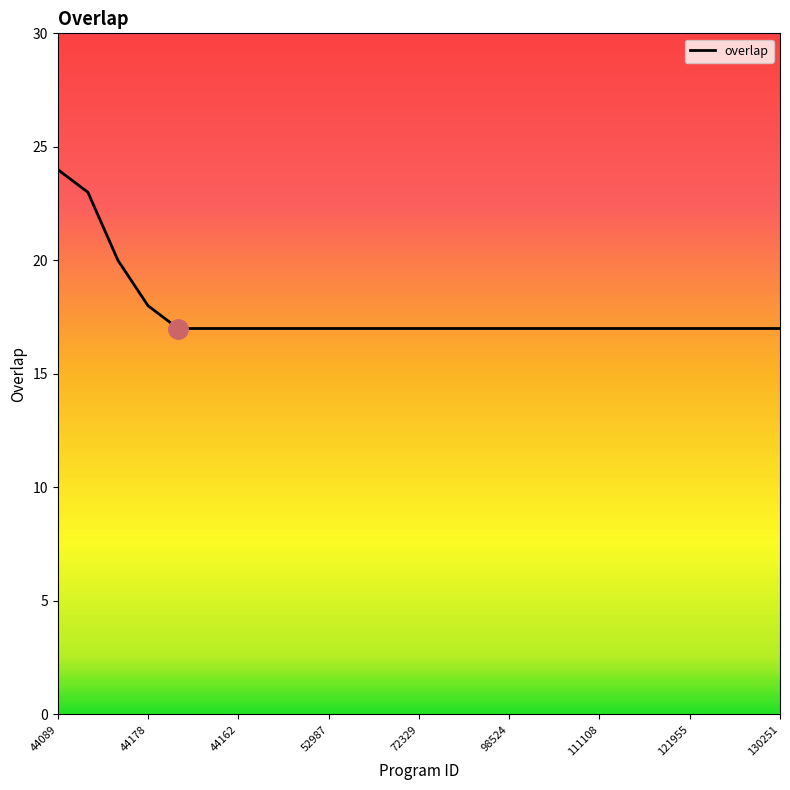

What is the difference between the second highest and second lowest values?

6